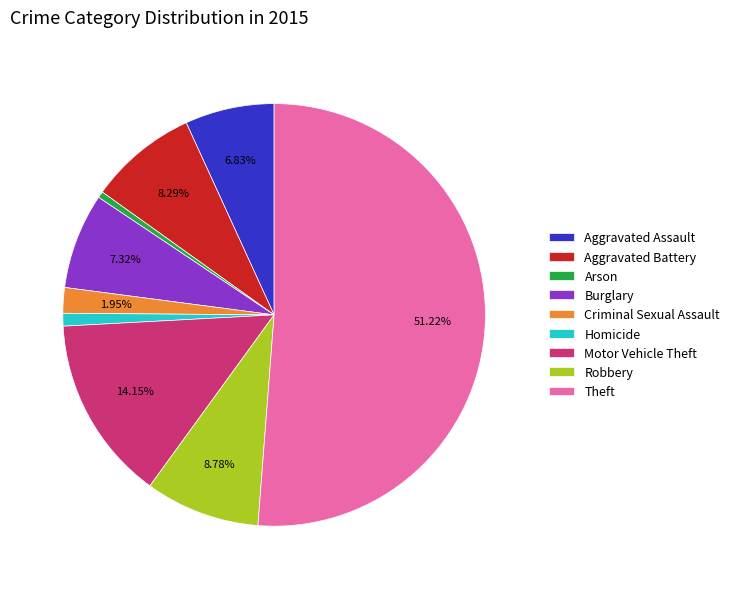

The Motor Vehicle Theft slice represents 14% of the pie. True or false?

True